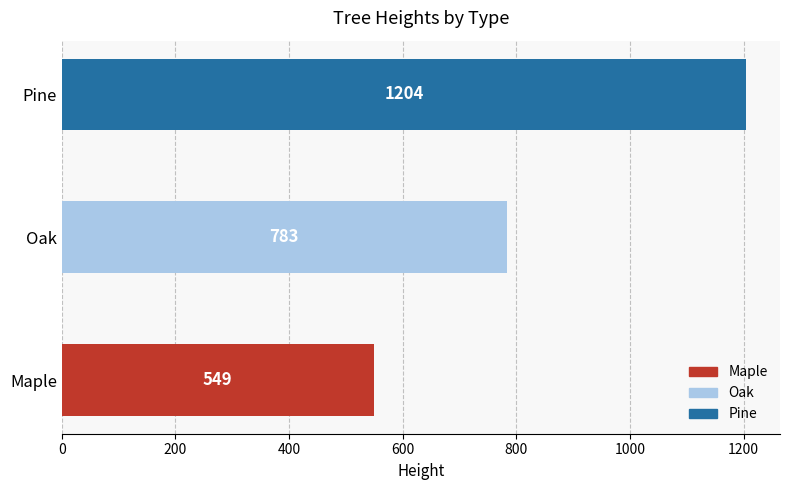

Reading top to bottom, extract all data points from this chart.

Pine=1204	Oak=783	Maple=549